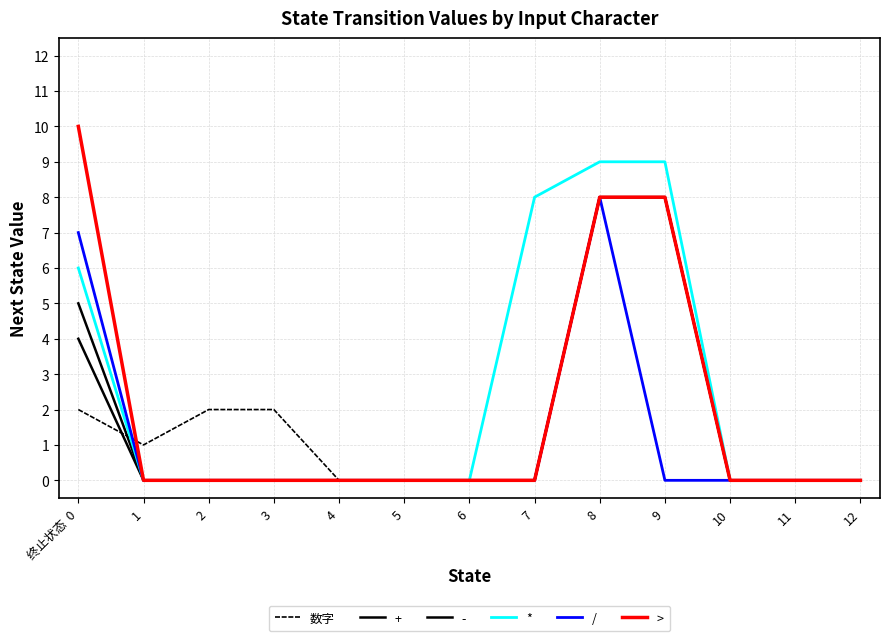

Does the chart have visible grid lines?

Yes